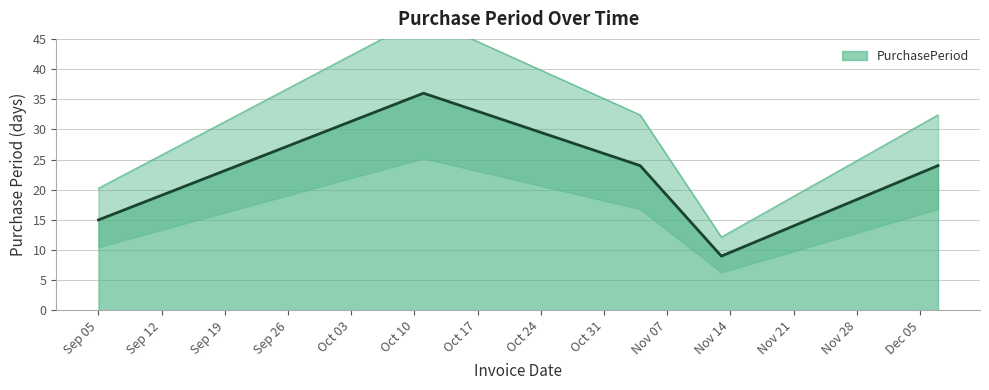

What is the difference between the maximum and minimum values?

27